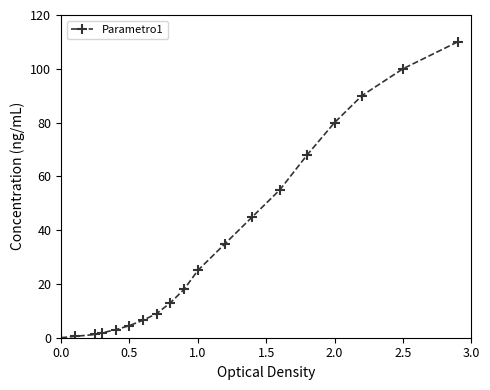

What is the greatest value displayed?

110.0